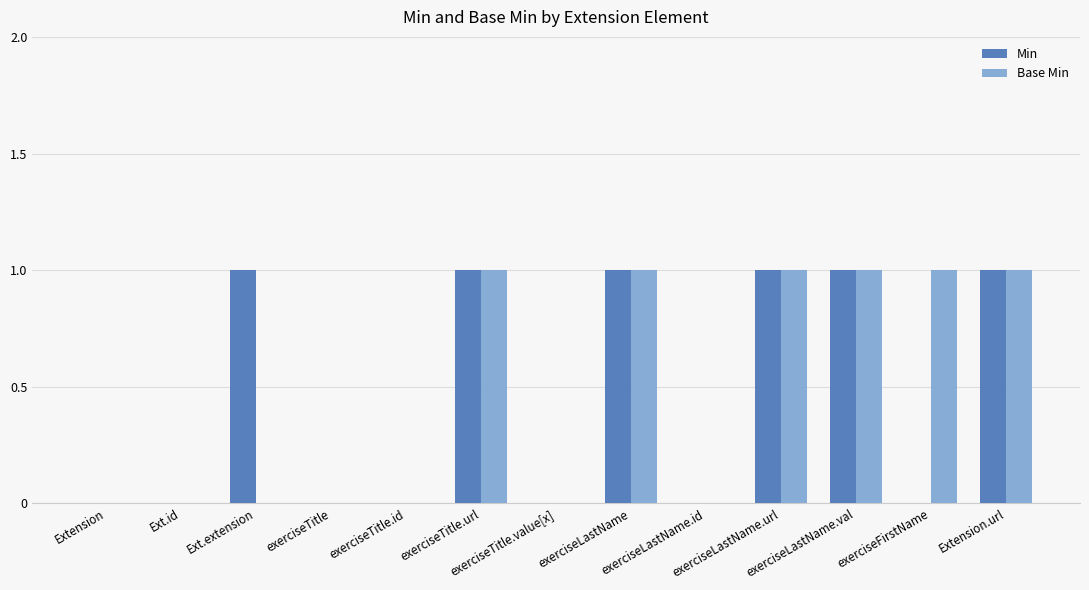

What is the sum of all Min values?

6